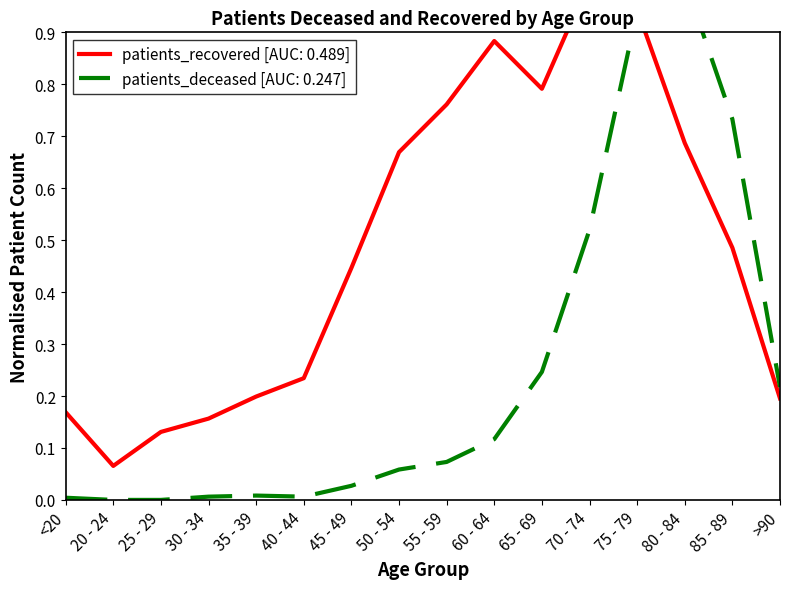

In patients_recovered, how many points are higher than both neighbors (excluding endpoints)?

2